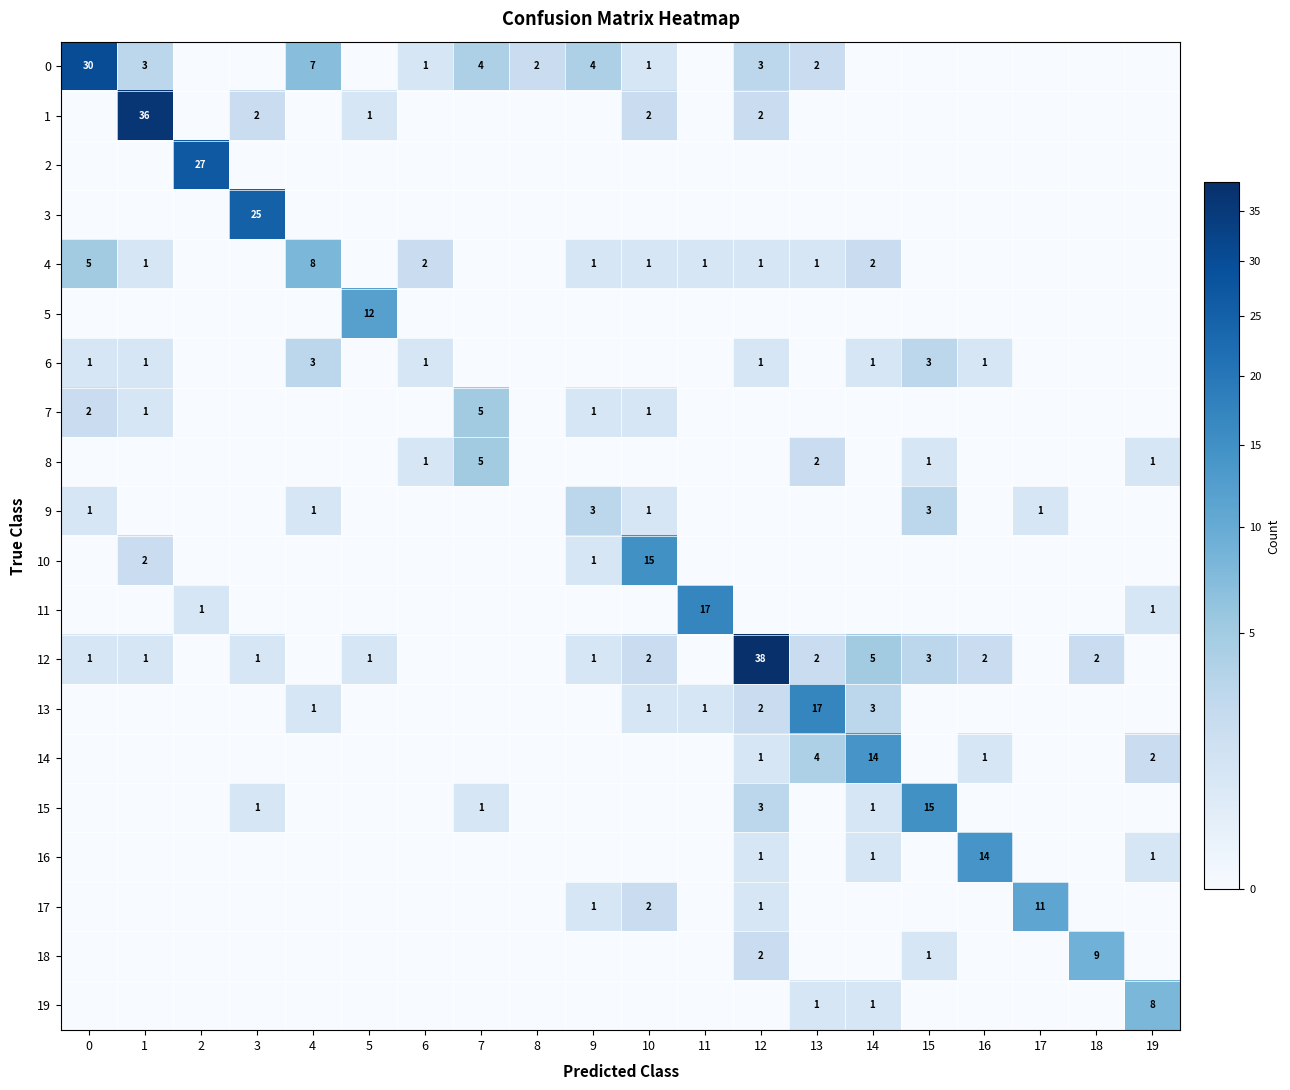

True or false: 4 has a value of 0 at 10.

False